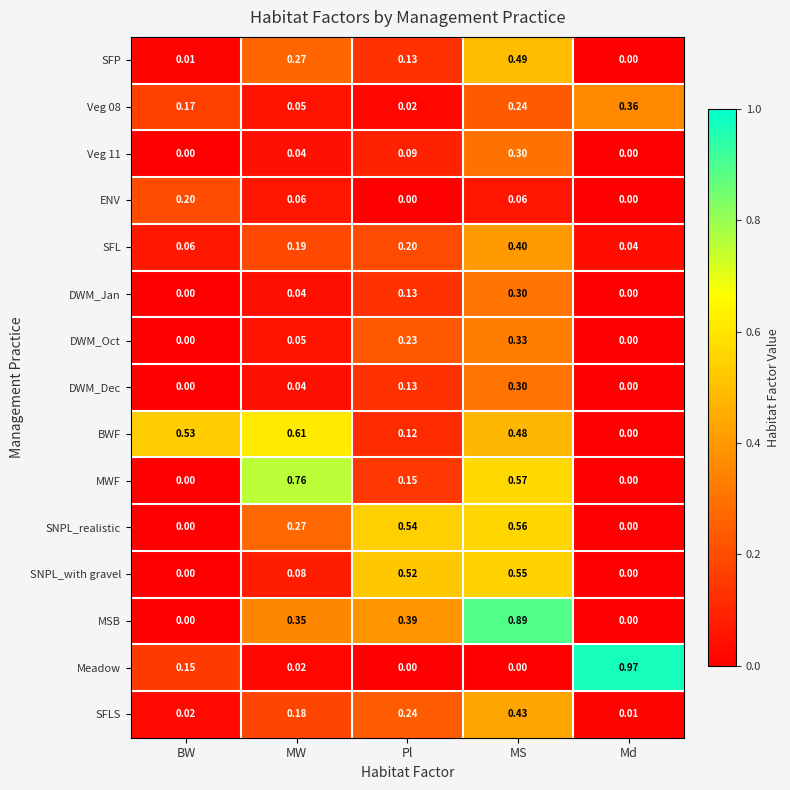

Is the value of SFP at Md greater than the value of SFL at Md?

No